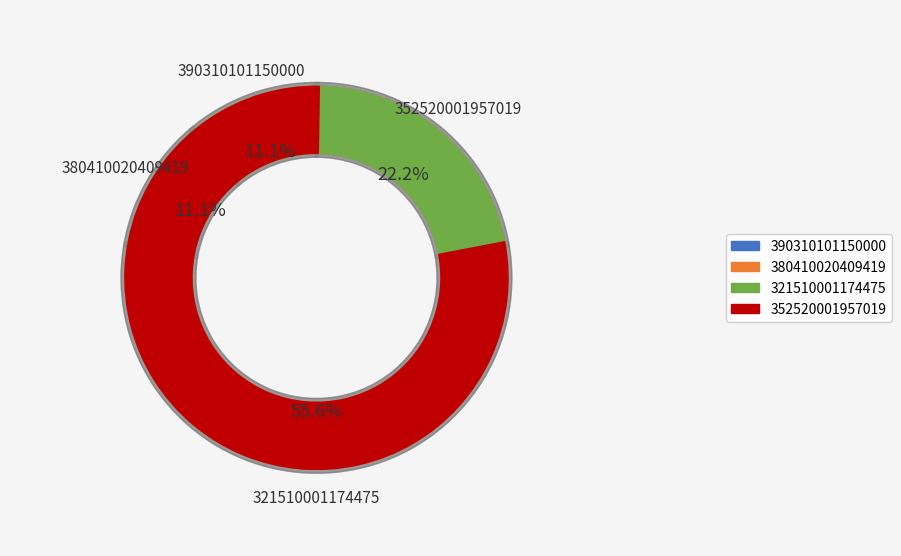

Approximately how many times larger is the value at 390310101150000 compared to 321510001174475?

0.2